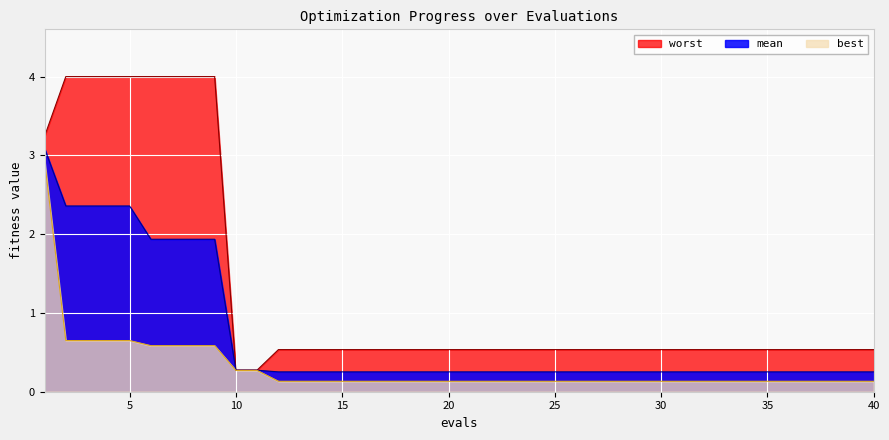

True or false: worst and mean intersect in this chart.

False